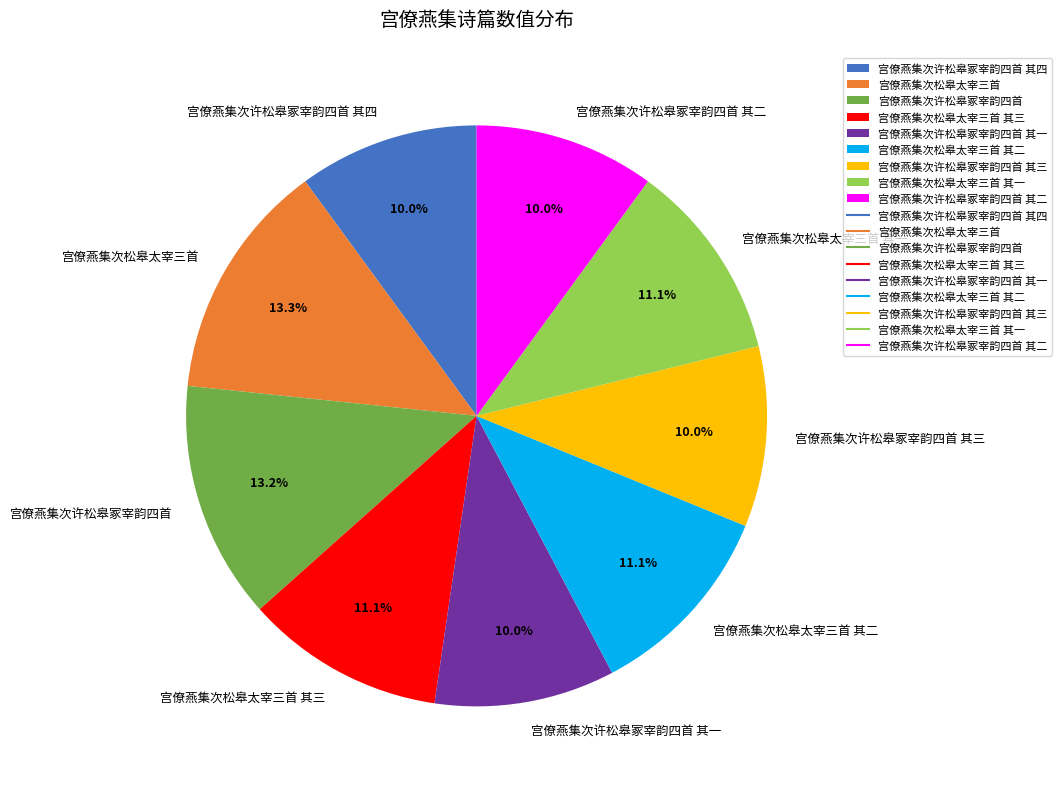

What percentage is the 宫僚燕集次松皋太宰三首 其三 slice, to the nearest percent?

11%